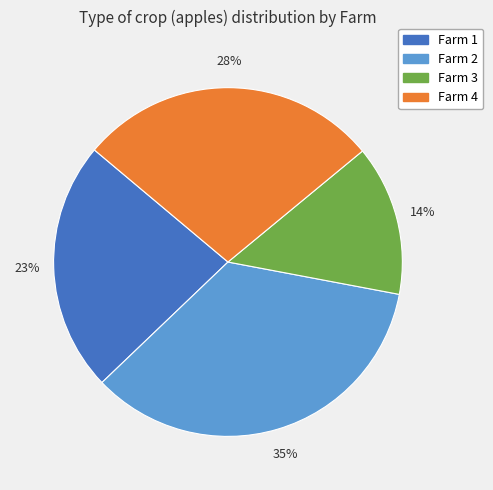

How many slices are in this pie chart?

4